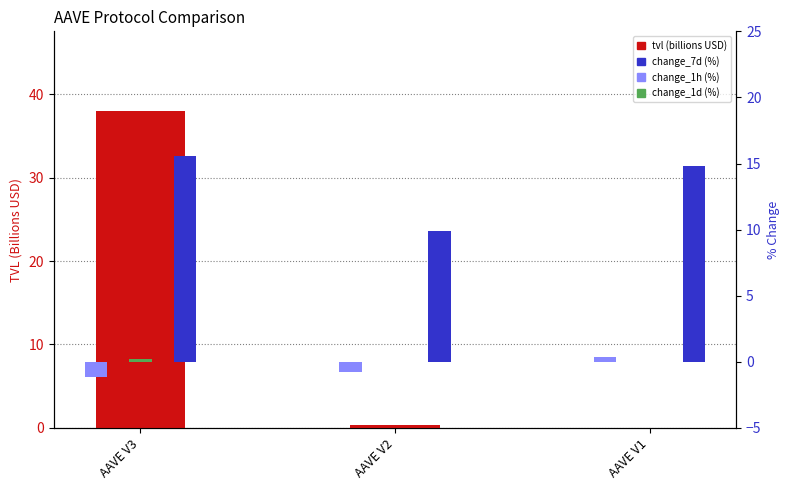

Rank the series at AAVE V3 from lowest to highest value.

change_1h (%), change_1d (%), change_7d (%), tvl (billions USD)